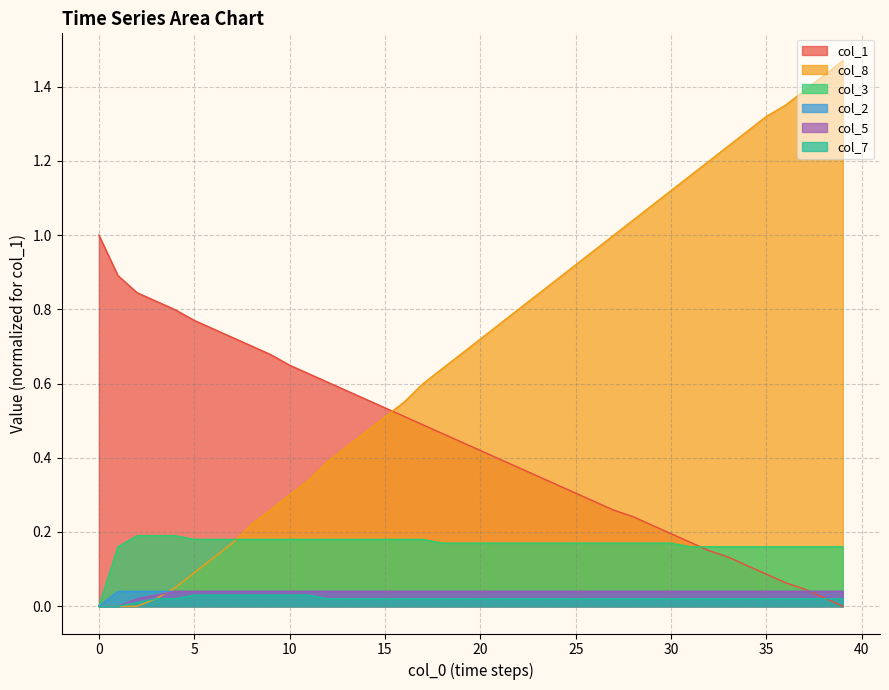

Reading left to right, what are all the values shown in this chart?

col_1: 1.0	0.9	0.8	0.8	0.8	0.8	0.7	0.7	0.7	0.7	0.6	0.6	0.6	0.6	0.6	0.5	0.5	0.5	0.5	0.4	0.4	0.4	0.4	0.4	0.3	0.3	0.3	0.3	0.2	0.2	0.2	0.2	0.1	0.1	0.1	0.1	0.1	0.0	0.0	0.0
col_8: 0.0	0.0	0.0	0.0	0.1	0.1	0.1	0.2	0.2	0.3	0.3	0.3	0.4	0.4	0.5	0.5	0.6	0.6	0.6	0.7	0.7	0.8	0.8	0.8	0.9	0.9	1.0	1.0	1.0	1.1	1.1	1.2	1.2	1.2	1.3	1.3	1.4	1.4	1.4	1.5
col_3: 0.0	0.2	0.2	0.2	0.2	0.2	0.2	0.2	0.2	0.2	0.2	0.2	0.2	0.2	0.2	0.2	0.2	0.2	0.2	0.2	0.2	0.2	0.2	0.2	0.2	0.2	0.2	0.2	0.2	0.2	0.2	0.2	0.2	0.2	0.2	0.2	0.2	0.2	0.2	0.2
col_2: 0.0	0.0	0.0	0.0	0.0	0.0	0.0	0.0	0.0	0.0	0.0	0.0	0.0	0.0	0.0	0.0	0.0	0.0	0.0	0.0	0.0	0.0	0.0	0.0	0.0	0.0	0.0	0.0	0.0	0.0	0.0	0.0	0.0	0.0	0.0	0.0	0.0	0.0	0.0	0.0
col_5: 0.0	0.0	0.0	0.0	0.0	0.0	0.0	0.0	0.0	0.0	0.0	0.0	0.0	0.0	0.0	0.0	0.0	0.0	0.0	0.0	0.0	0.0	0.0	0.0	0.0	0.0	0.0	0.0	0.0	0.0	0.0	0.0	0.0	0.0	0.0	0.0	0.0	0.0	0.0	0.0
col_7: 0.0	0.0	0.0	0.0	0.0	0.0	0.0	0.0	0.0	0.0	0.0	0.0	0.0	0.0	0.0	0.0	0.0	0.0	0.0	0.0	0.0	0.0	0.0	0.0	0.0	0.0	0.0	0.0	0.0	0.0	0.0	0.0	0.0	0.0	0.0	0.0	0.0	0.0	0.0	0.0